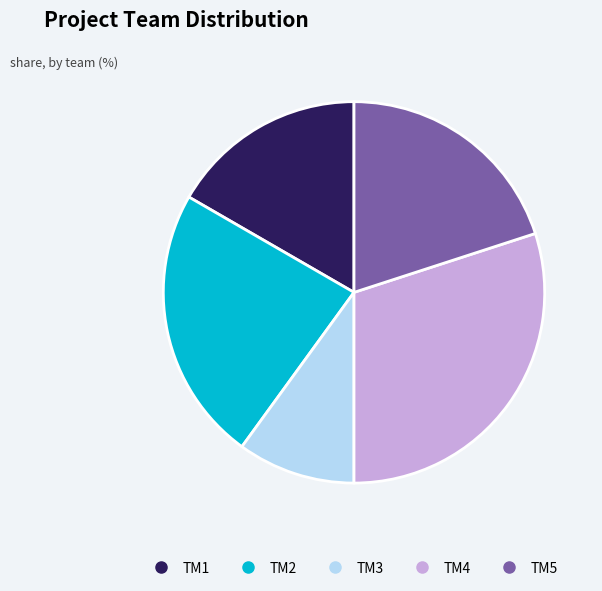

Between TM2 and TM3, which is larger?

TM2